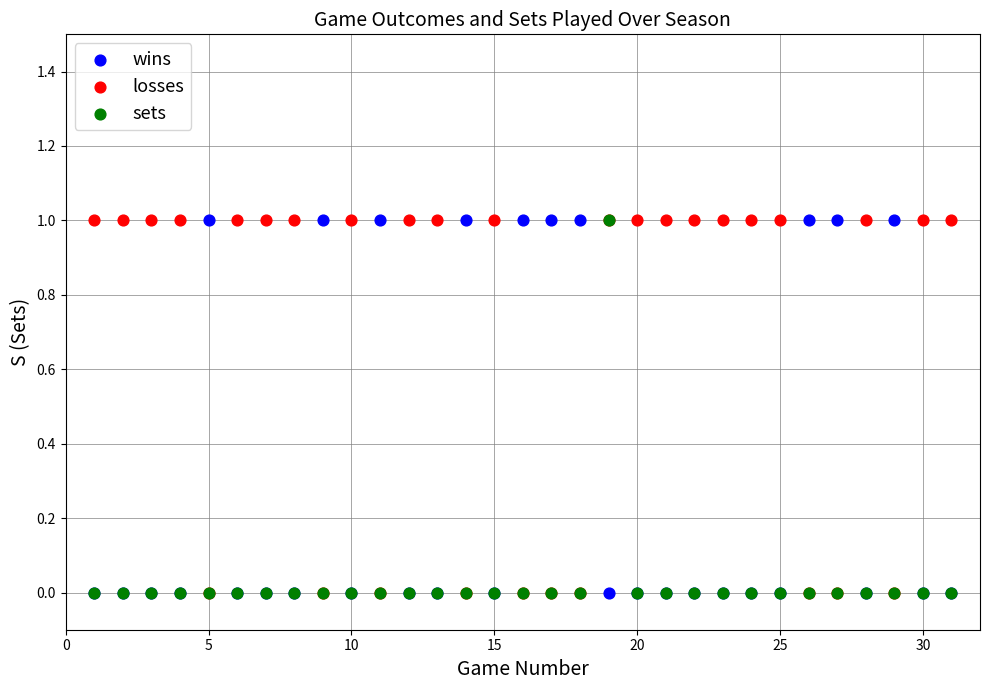

What are all the series names shown in the legend?

wins, losses, sets